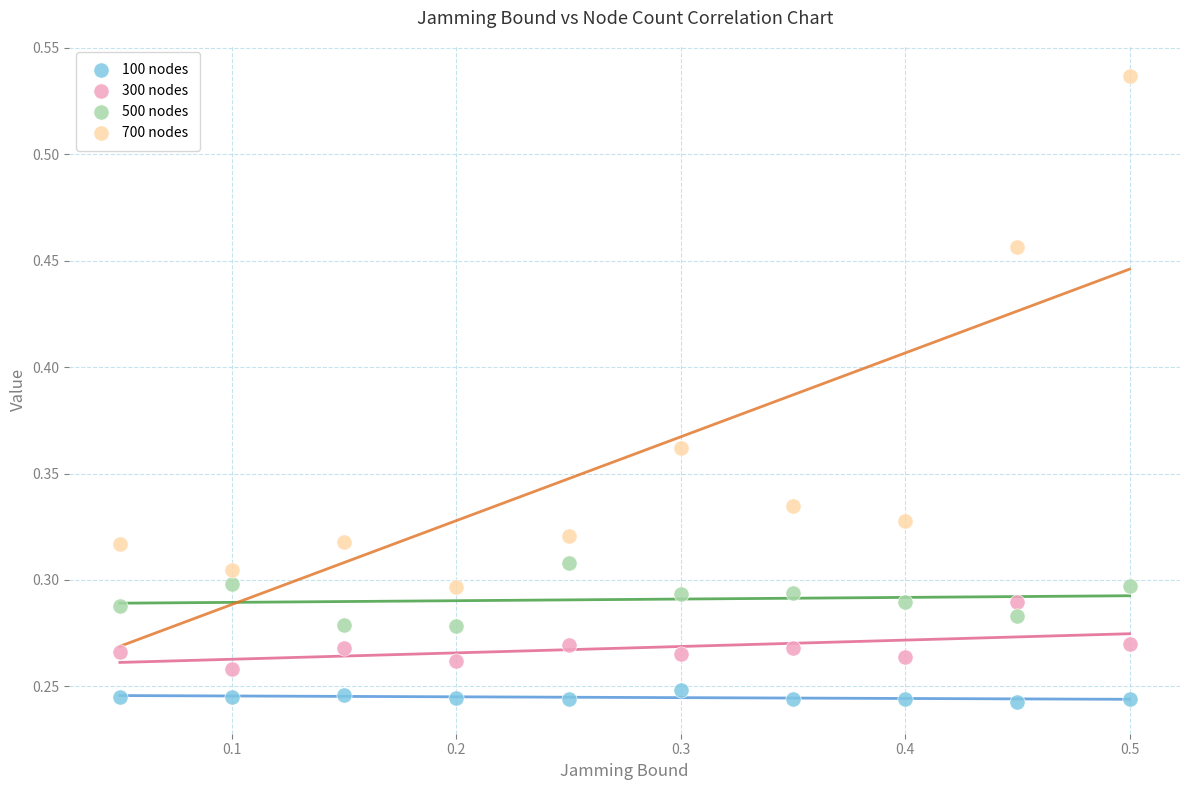

Which series contains the highest Y value?

700 nodes